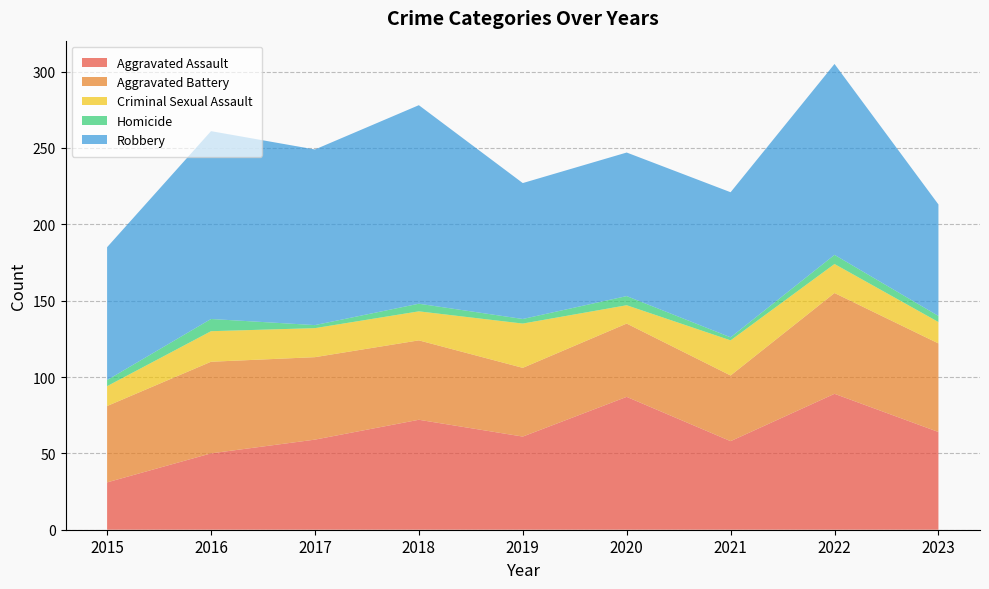

Reading left to right, extract all data points from this chart.

Aggravated Assault: 31	50	59	72	61	87	58	89	64
Aggravated Battery: 50	60	54	52	45	48	43	66	58
Criminal Sexual Assault: 13	20	19	19	29	12	23	19	14
Homicide: 4	8	2	5	3	6	2	6	4
Robbery: 87	123	115	130	89	94	95	125	73